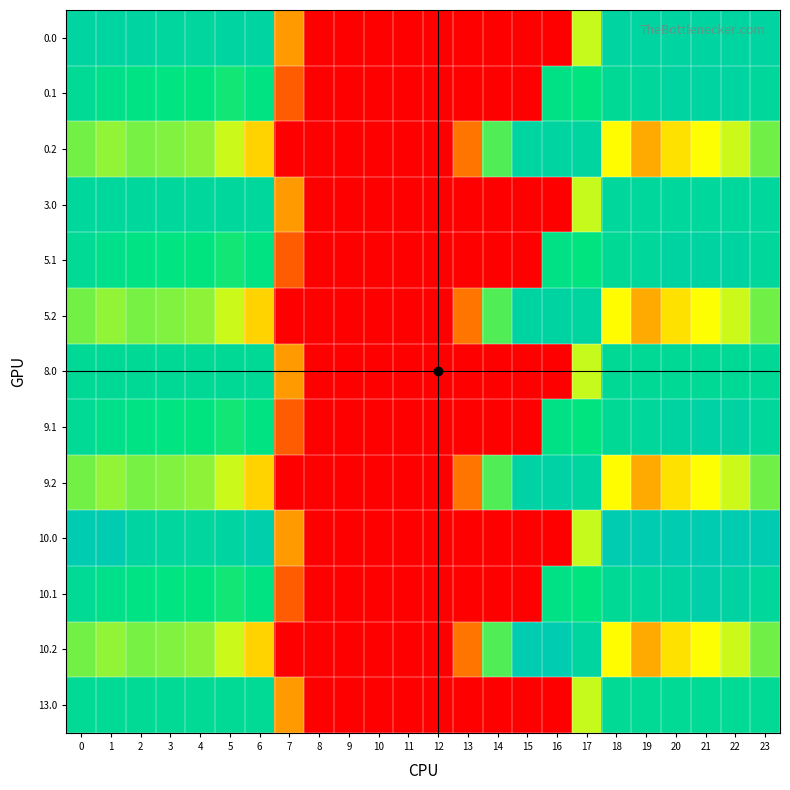

What is the maximum value shown in the chart?

450.0